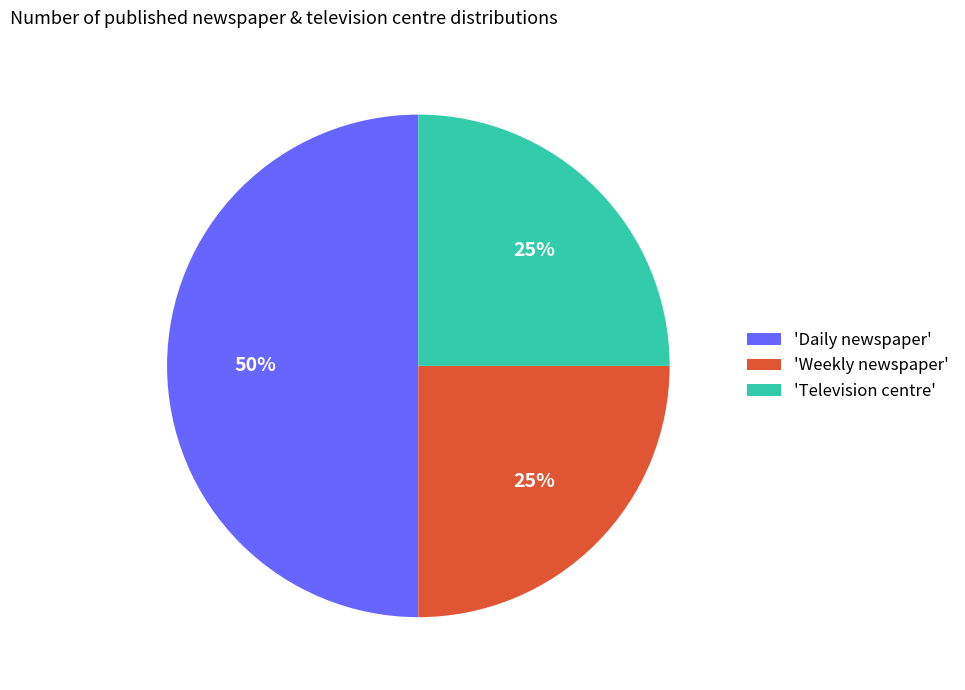

To the nearest percent, what percentage of the pie is 'Television centre'?

25%